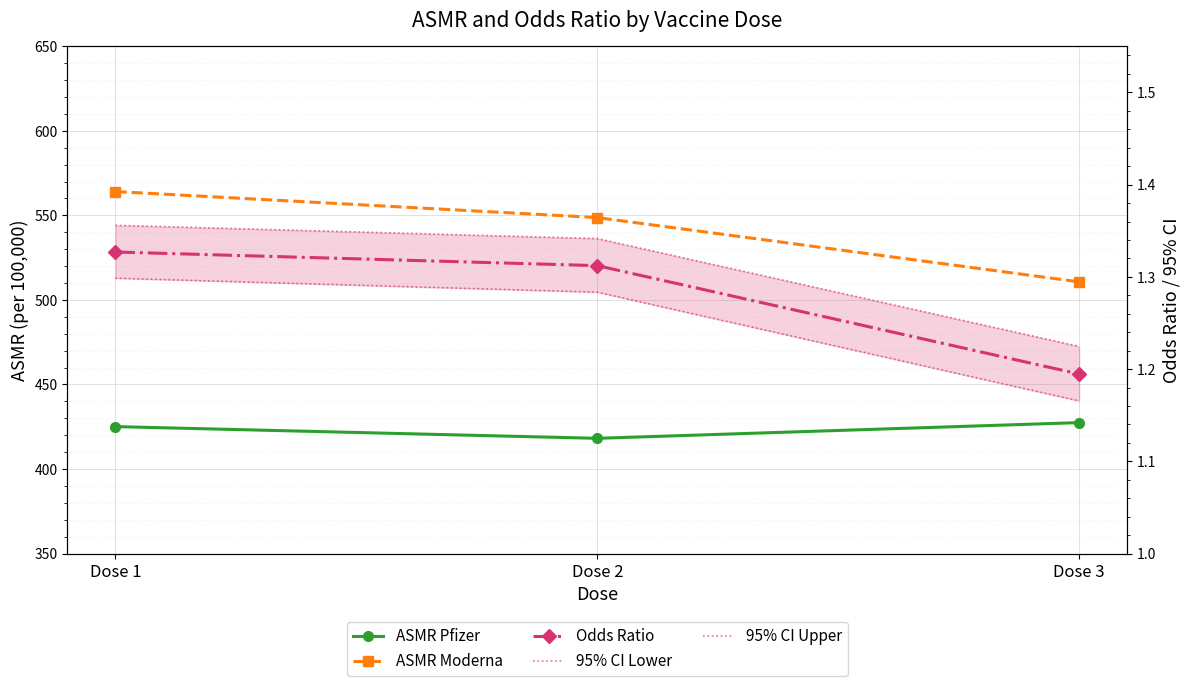

The value of 95% CI Upper at Dose 3 is 0.6. True or false?

False